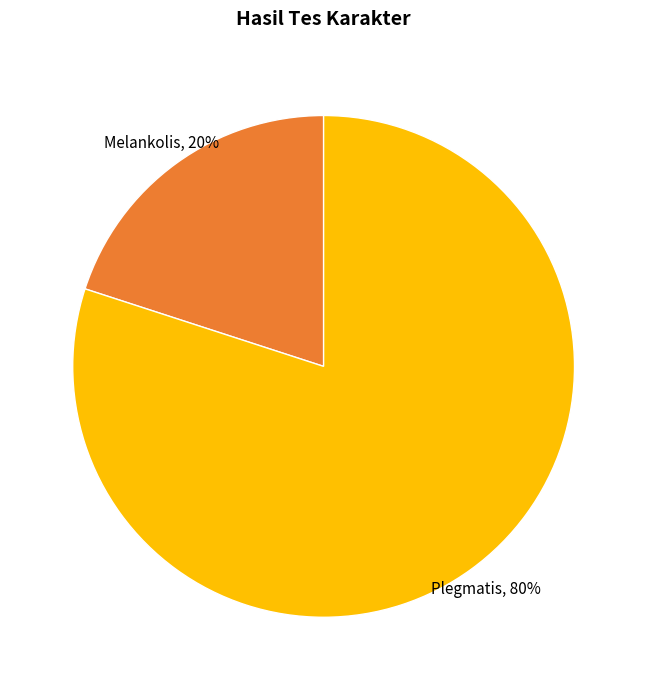

To the nearest percent, what is the difference between the largest and smallest slice percentages?

60%